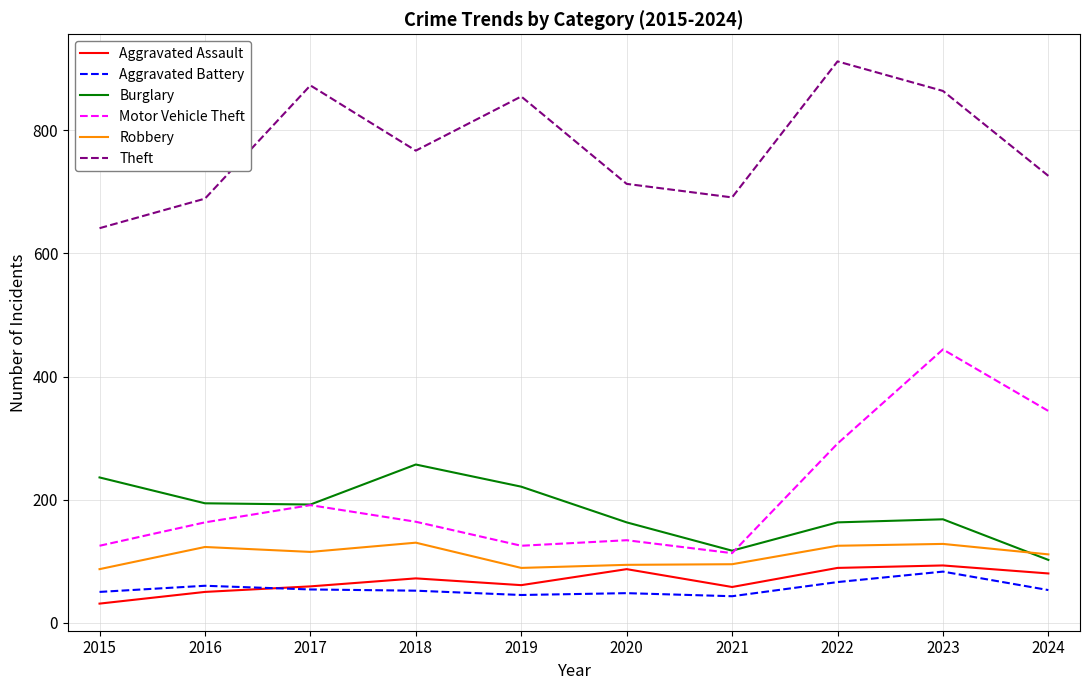

What is the difference between the maximum and minimum values in the Motor Vehicle Theft series?

331